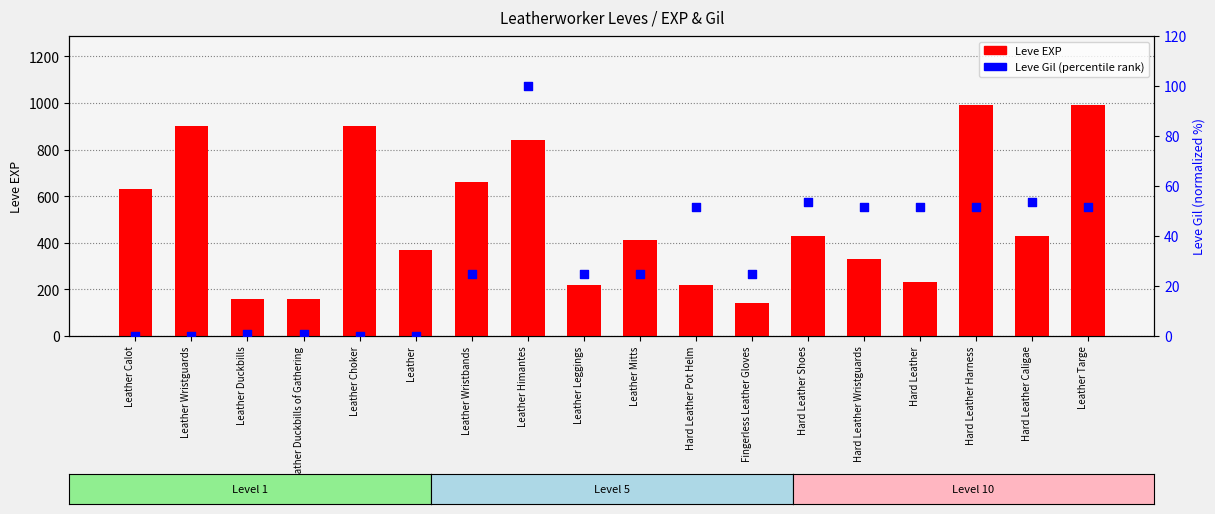

What are all the series names shown in the legend?

Leve EXP, Leve Gil (percentile)